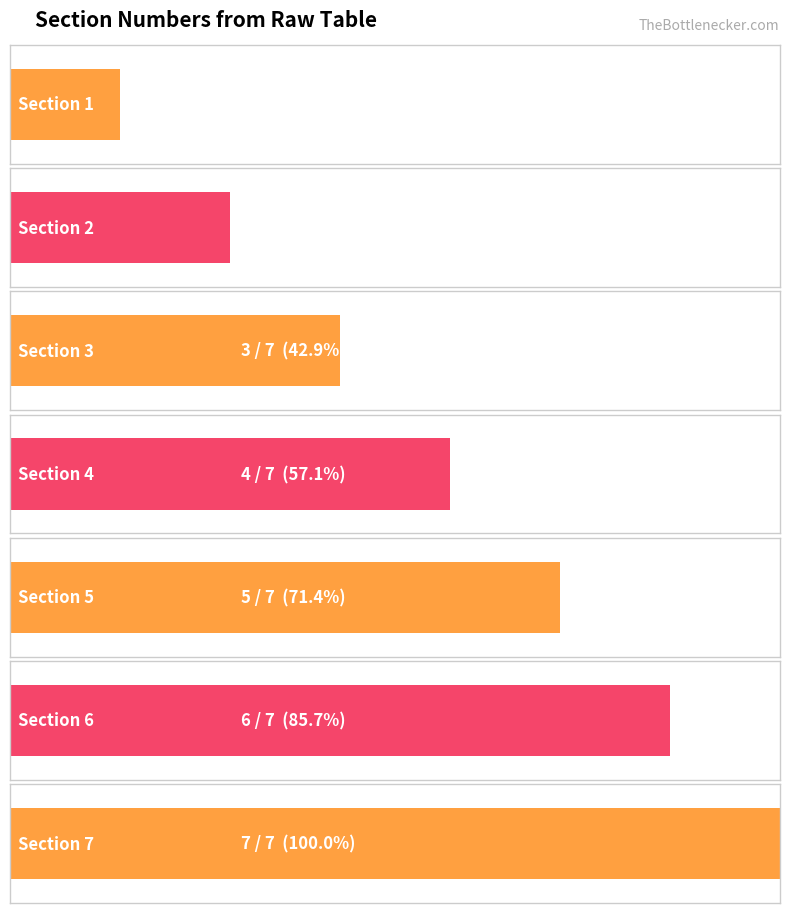

Reading left to right, what are all the values shown in this chart?

1	2	3	4	5	6	7